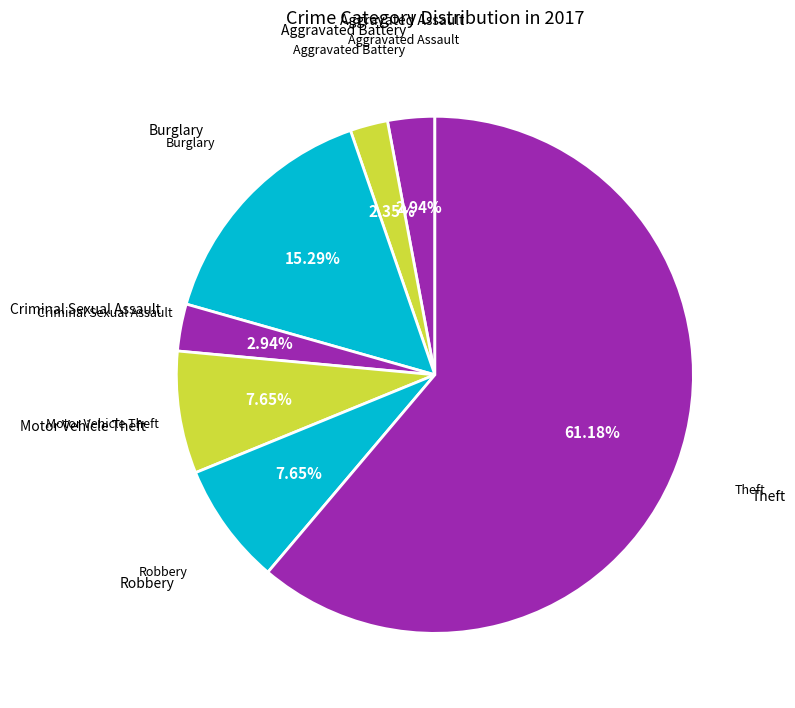

How many slices are in this pie chart?

7